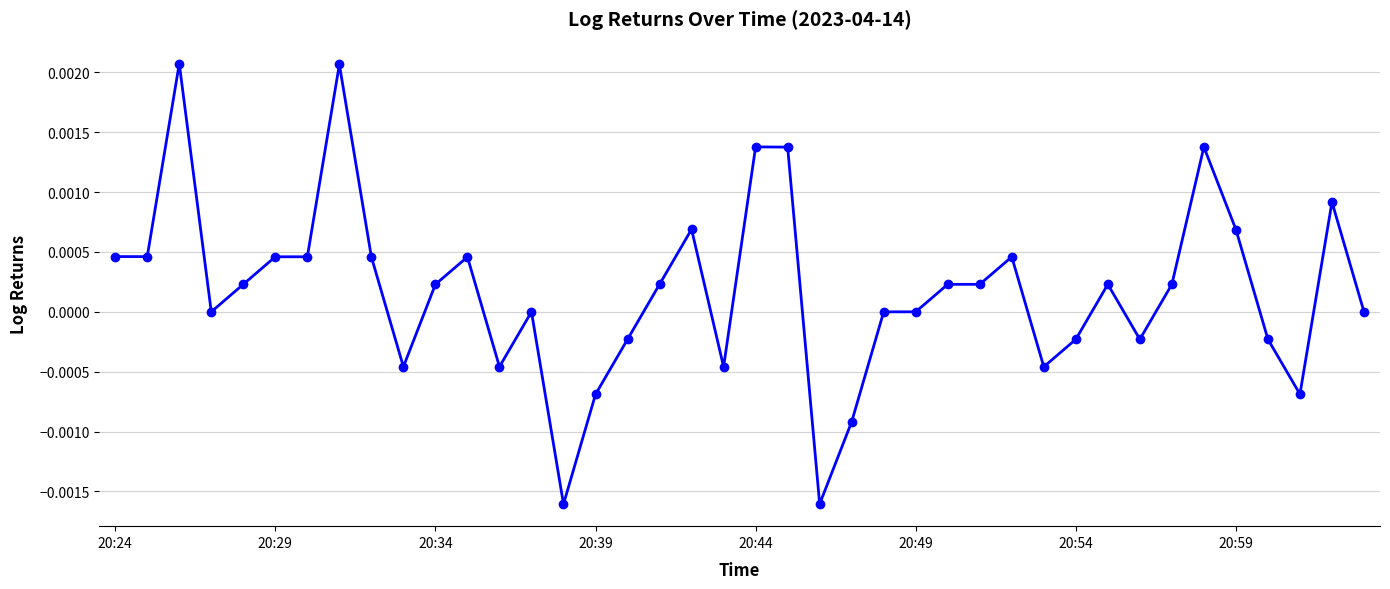

True or false: the data has more than 2 interior local peaks.

True